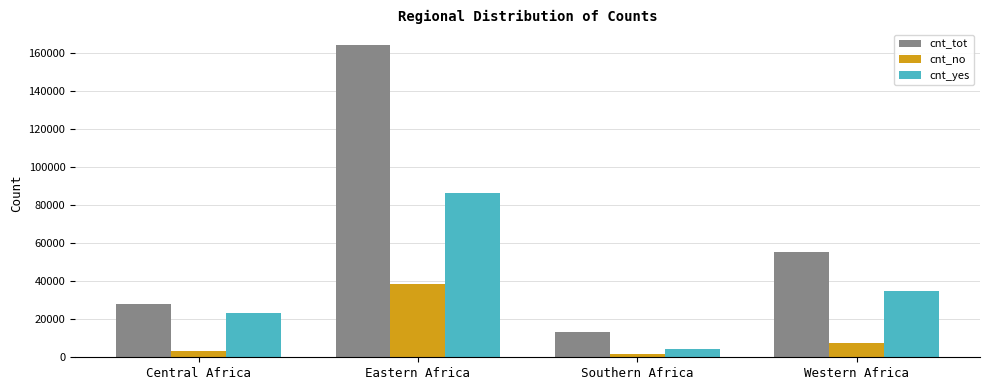

Reading left to right, extract all data points from this chart.

cnt_tot: Central Africa=27840	Eastern Africa=164247	Southern Africa=13072	Western Africa=55463
cnt_no: Central Africa=3320	Eastern Africa=38653	Southern Africa=1732	Western Africa=7736
cnt_yes: Central Africa=23120	Eastern Africa=86285	Southern Africa=4329	Western Africa=34778